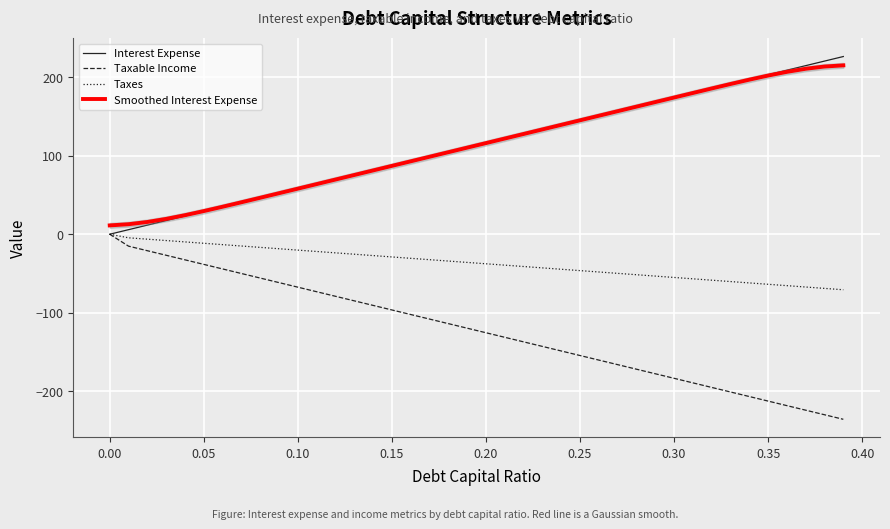

What is the sum of all Interest Expense values?

4531.3